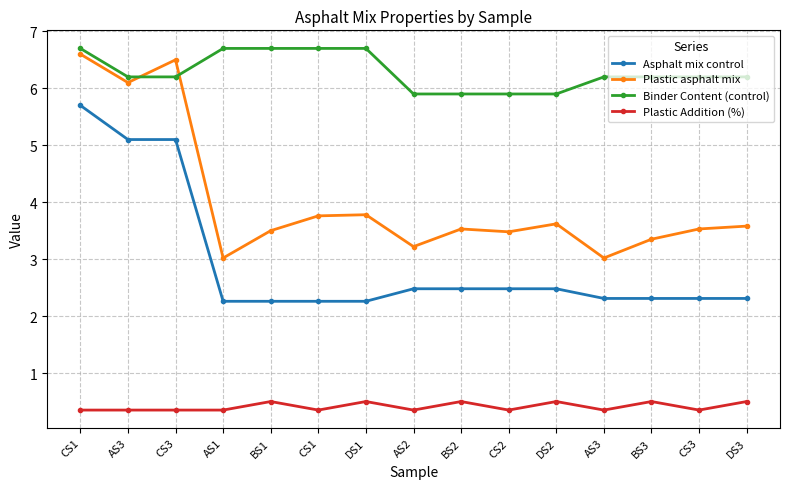

At which category is the sum across all series the highest?

CS1